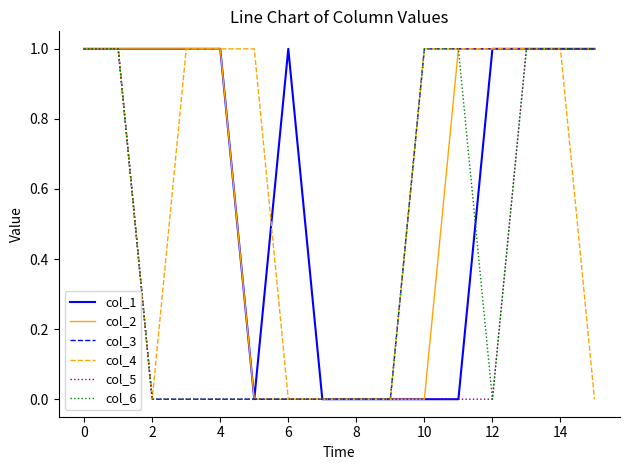

Does the chart have visible grid lines?

No